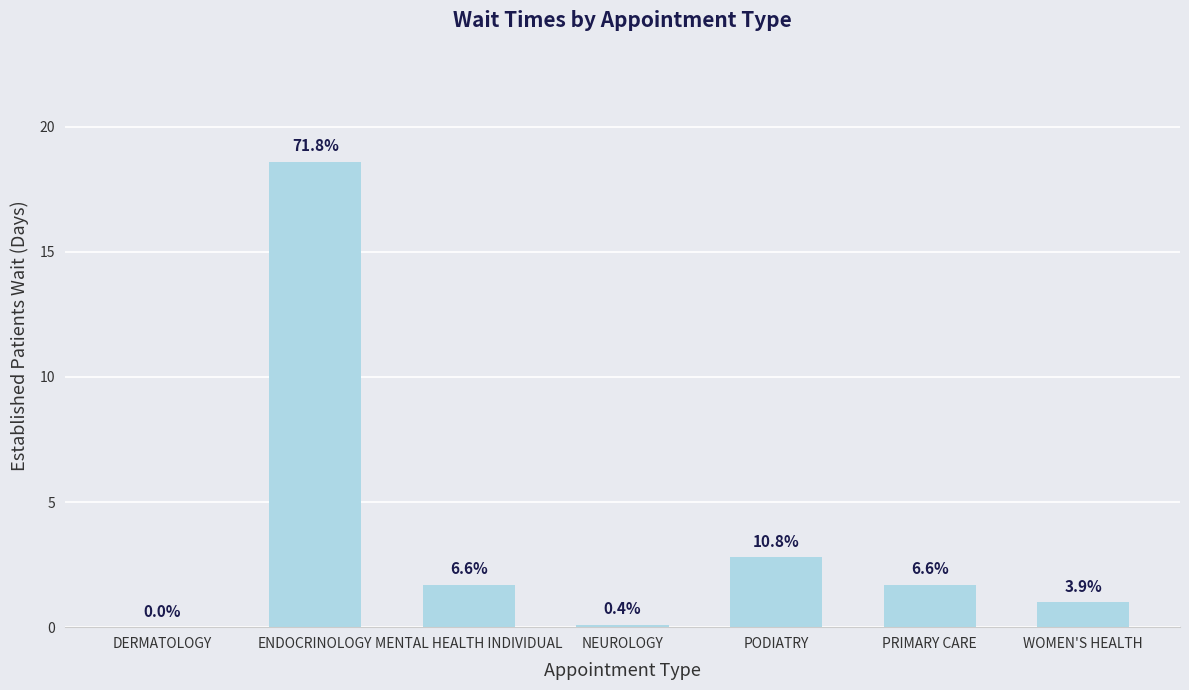

Reading left to right, list all the values displayed in this chart.

DERMATOLOGY=0.0	ENDOCRINOLOGY=18.6	MENTAL HEALTH INDIVIDUAL=1.7	NEUROLOGY=0.1	PODIATRY=2.8	PRIMARY CARE=1.7	WOMEN'S HEALTH=1.0